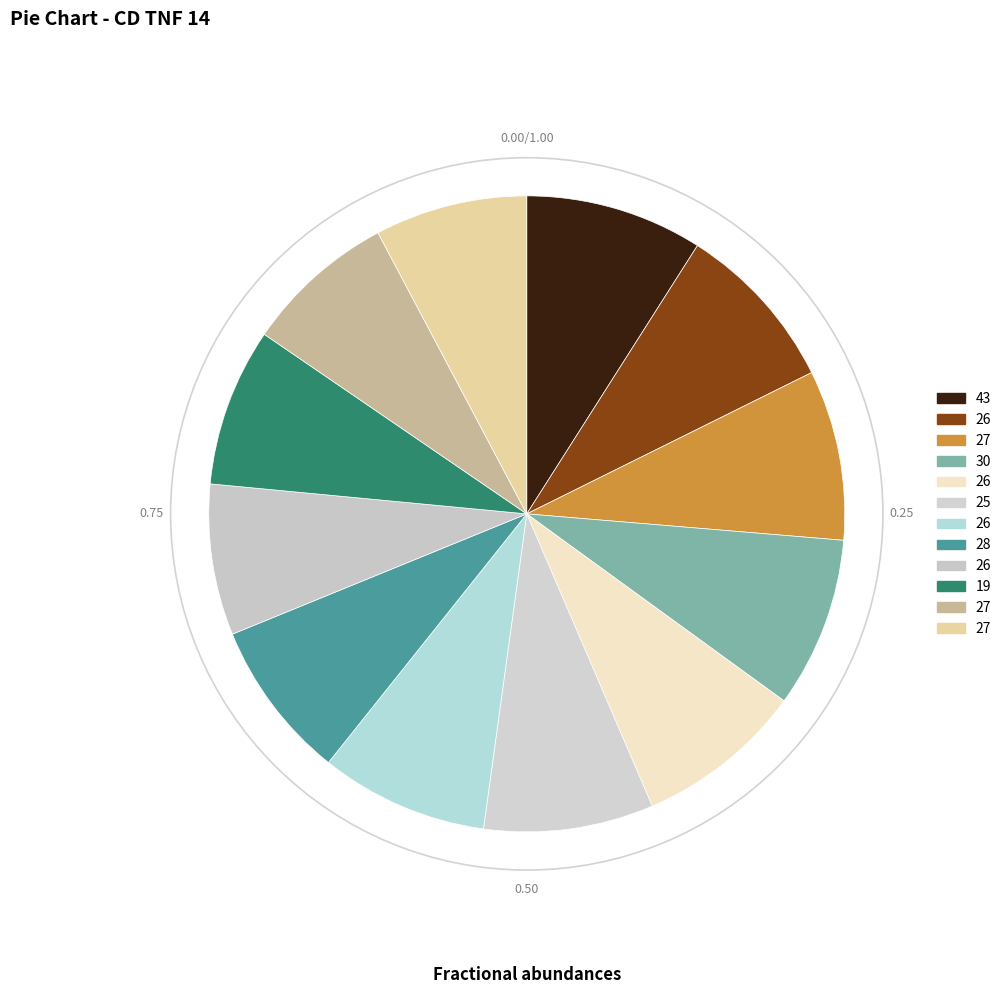

Count the number of slices in the pie.

12